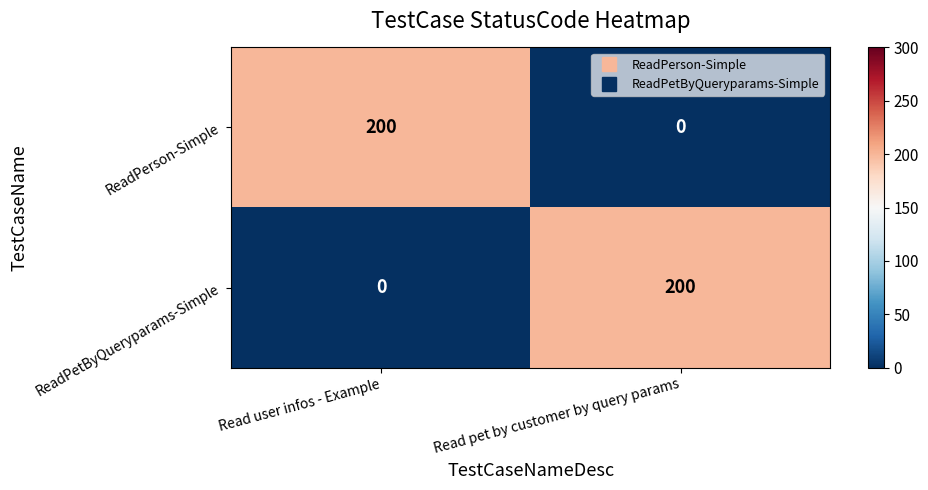

What is the maximum value shown in the chart?

200